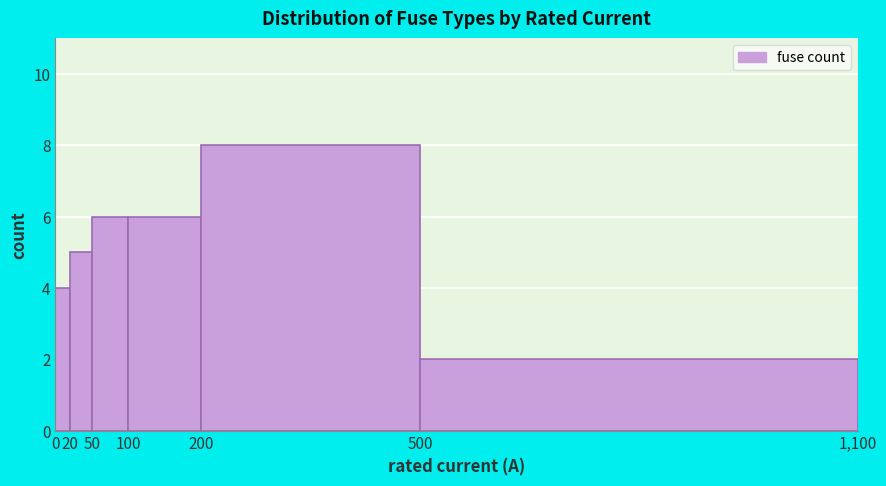

How tall is the bar that spans 50 to 100 on the x-axis? The values are not printed on the chart, so give them approximately, as read against the axis.

6